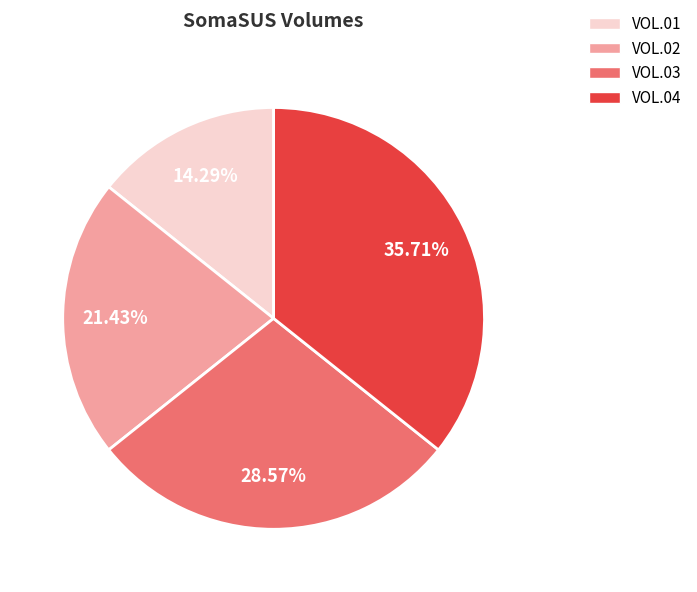

To the nearest percent, what is the combined percentage of VOL.03 and VOL.02?

50%